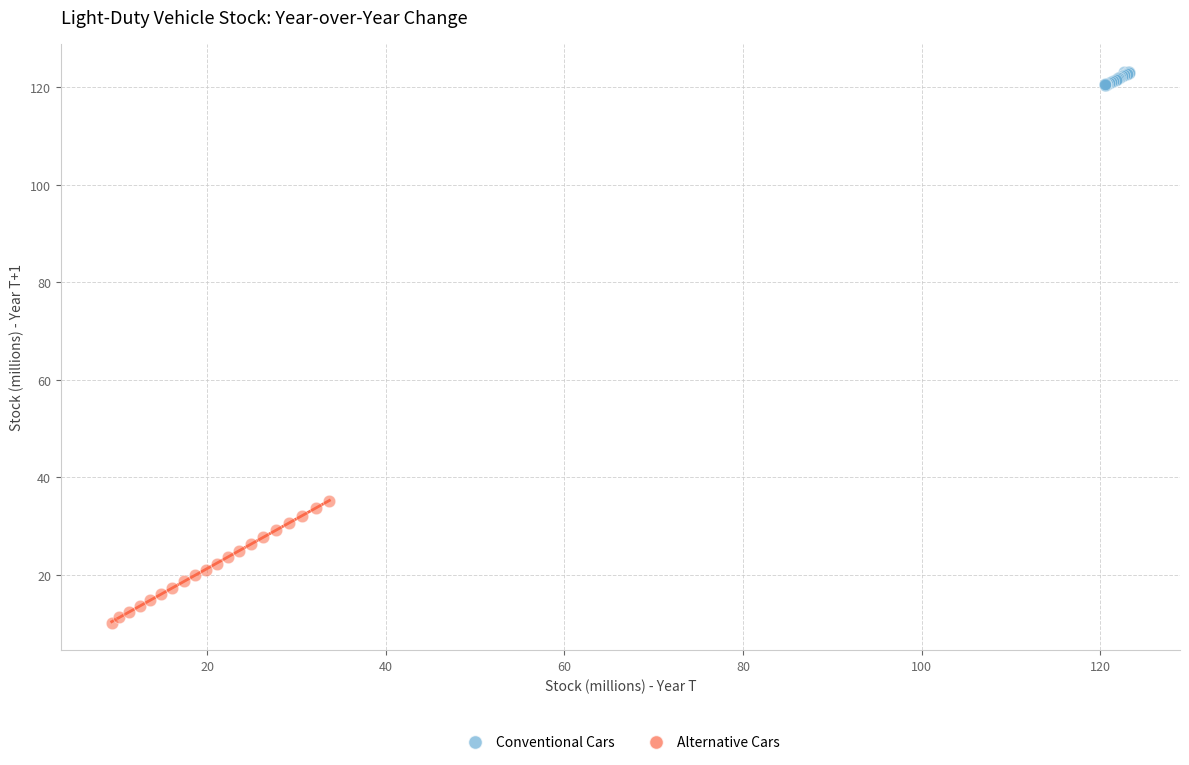

Which series reaches the minimum Y coordinate?

Alternative Cars